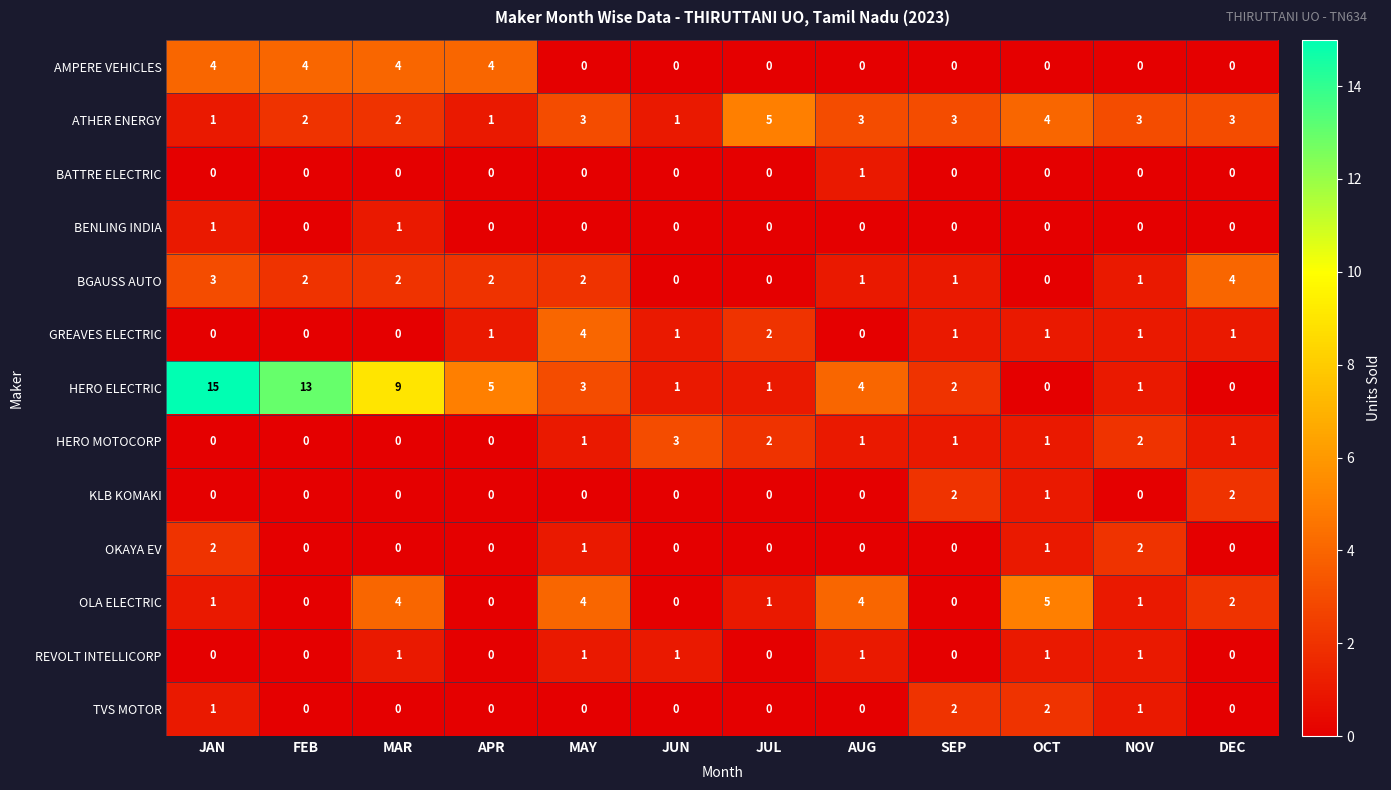

Which series has the largest total across all categories?

HERO ELECTRIC